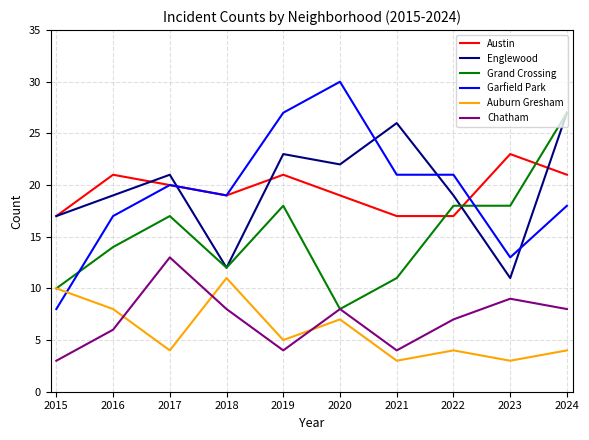

What value does the Austin series have at 2024?

21